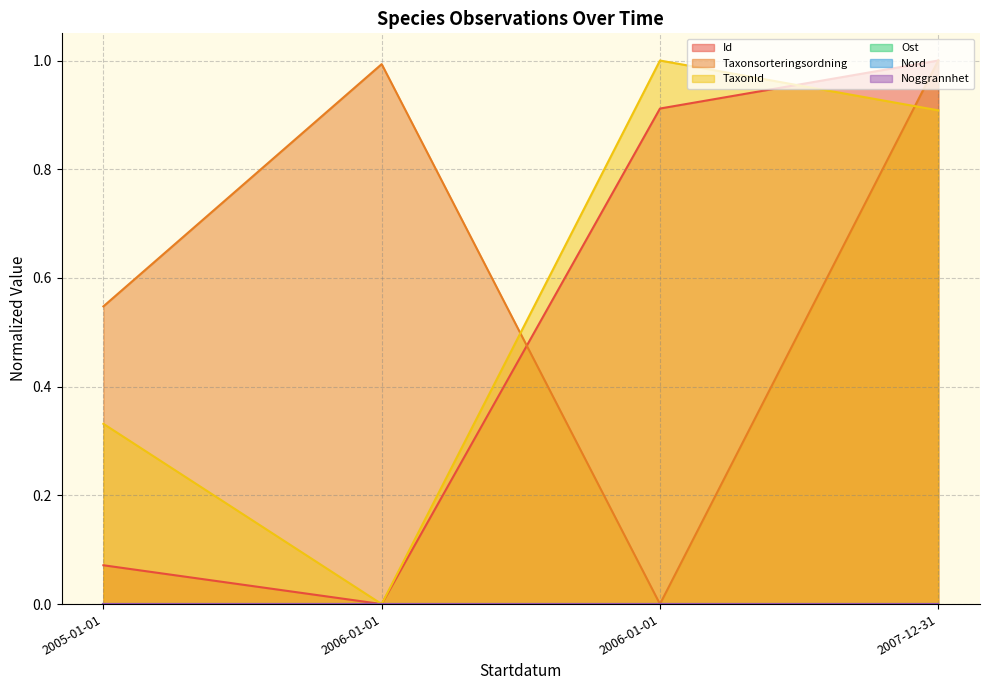

What is the value of the Id point at the 1st from the left?

0.1